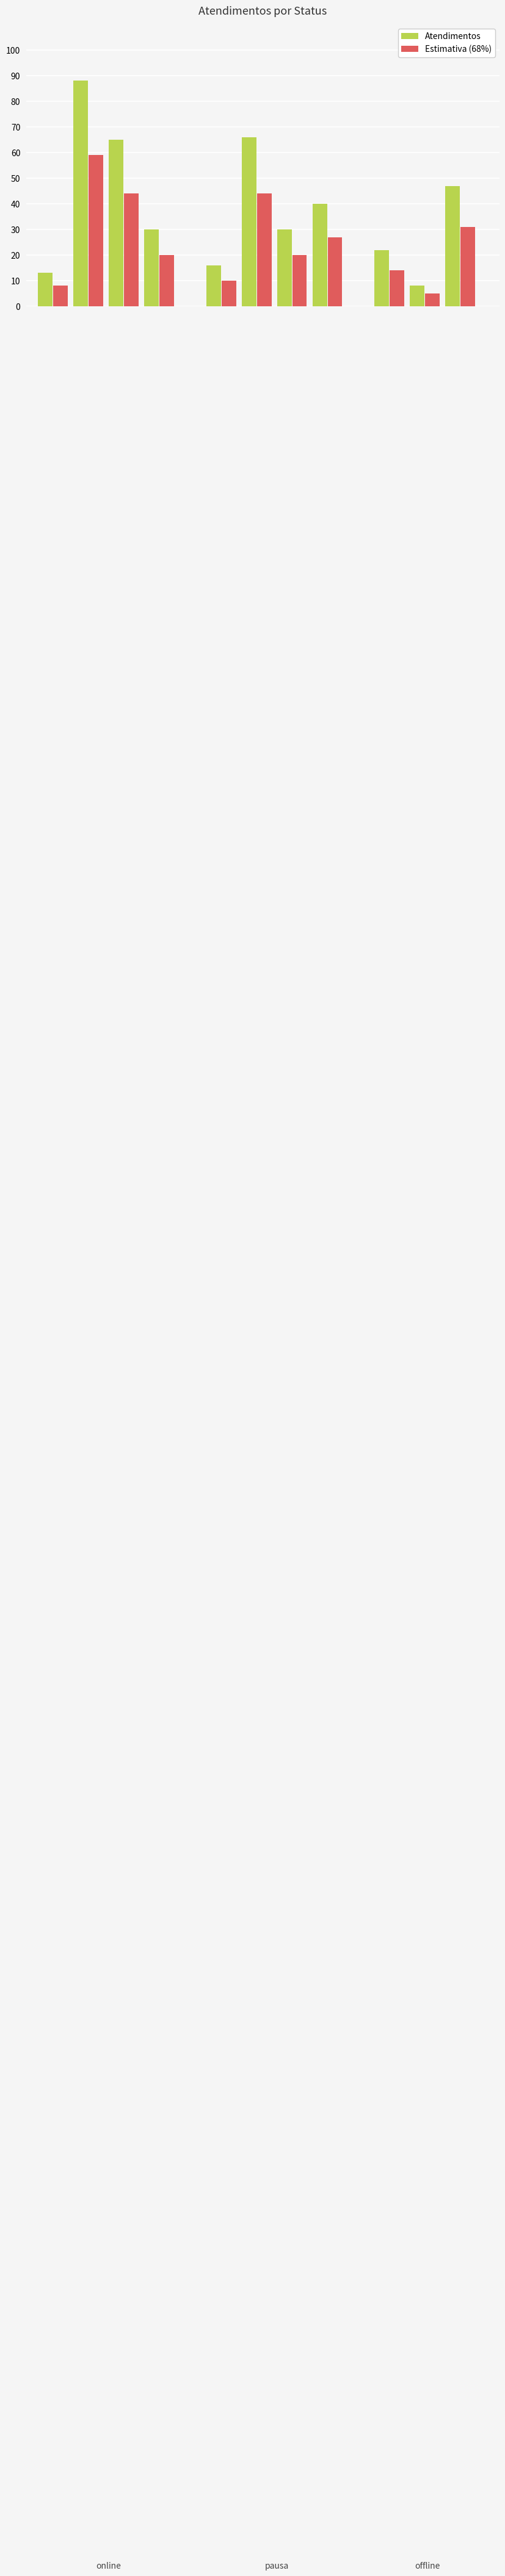

What is the average value of the Estimativa (68%) series?

26